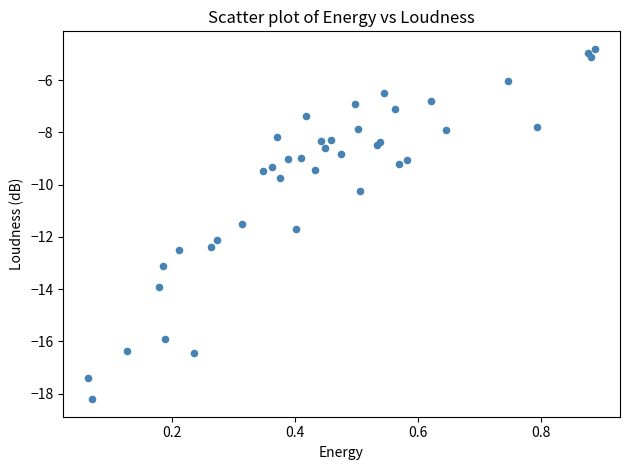

What Y value in the scatter plot is closest to -11?

-11.5